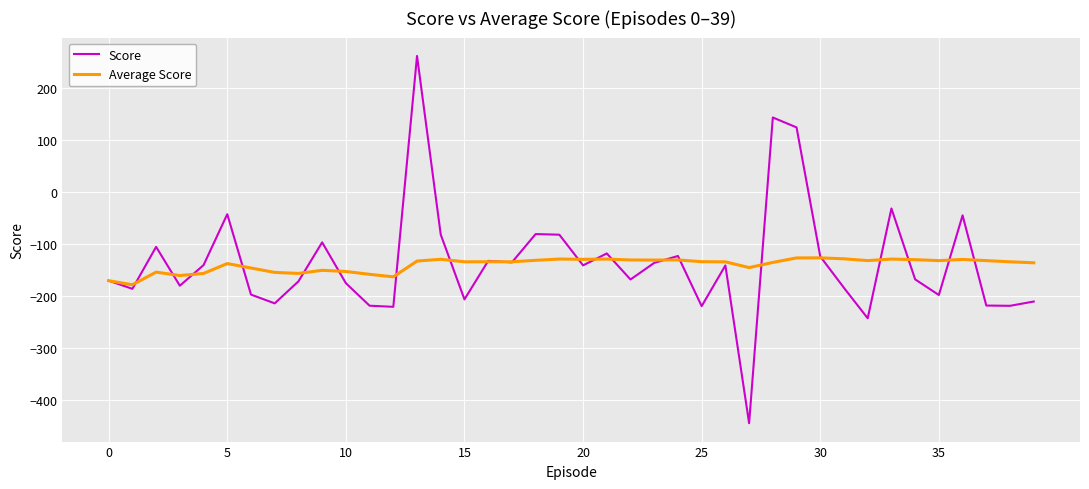

List the series in order of their peak value, highest first.

Score, Average Score